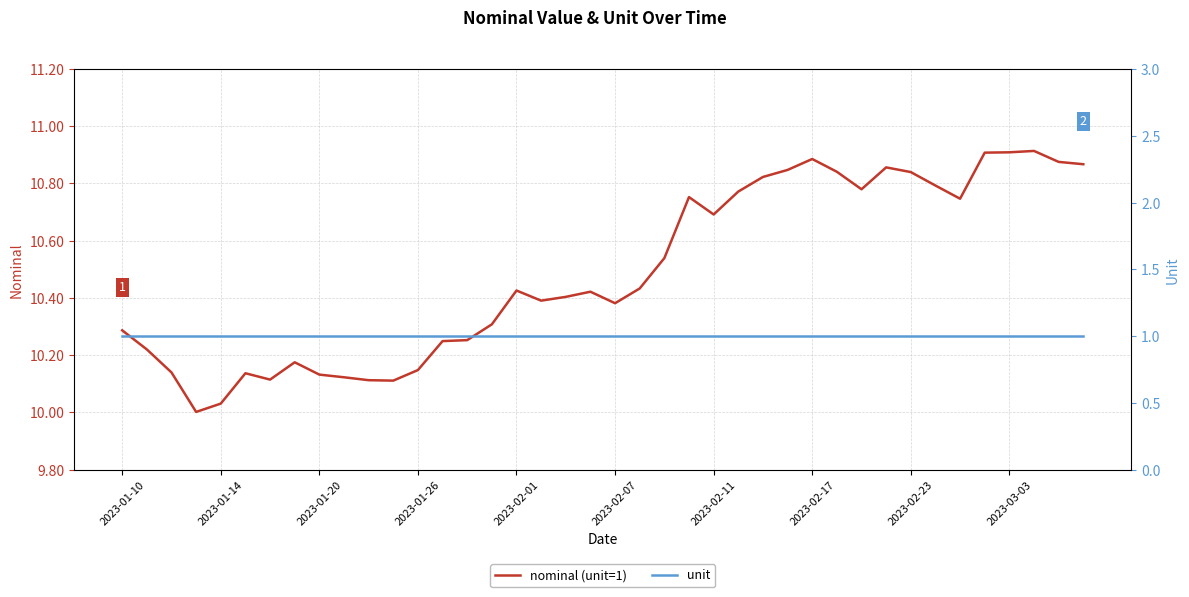

At which category is the sum across all series the highest?

37